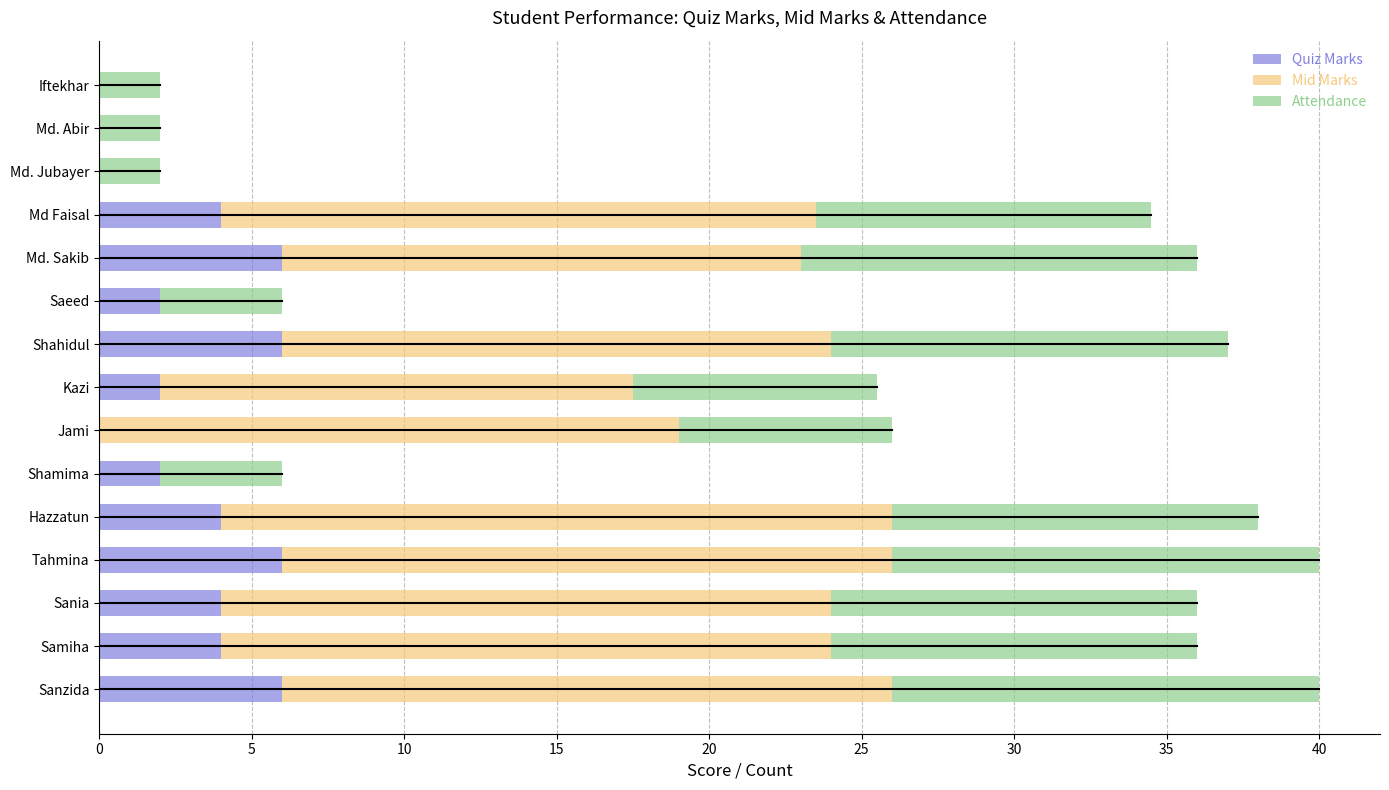

How many data points does each series have?

15